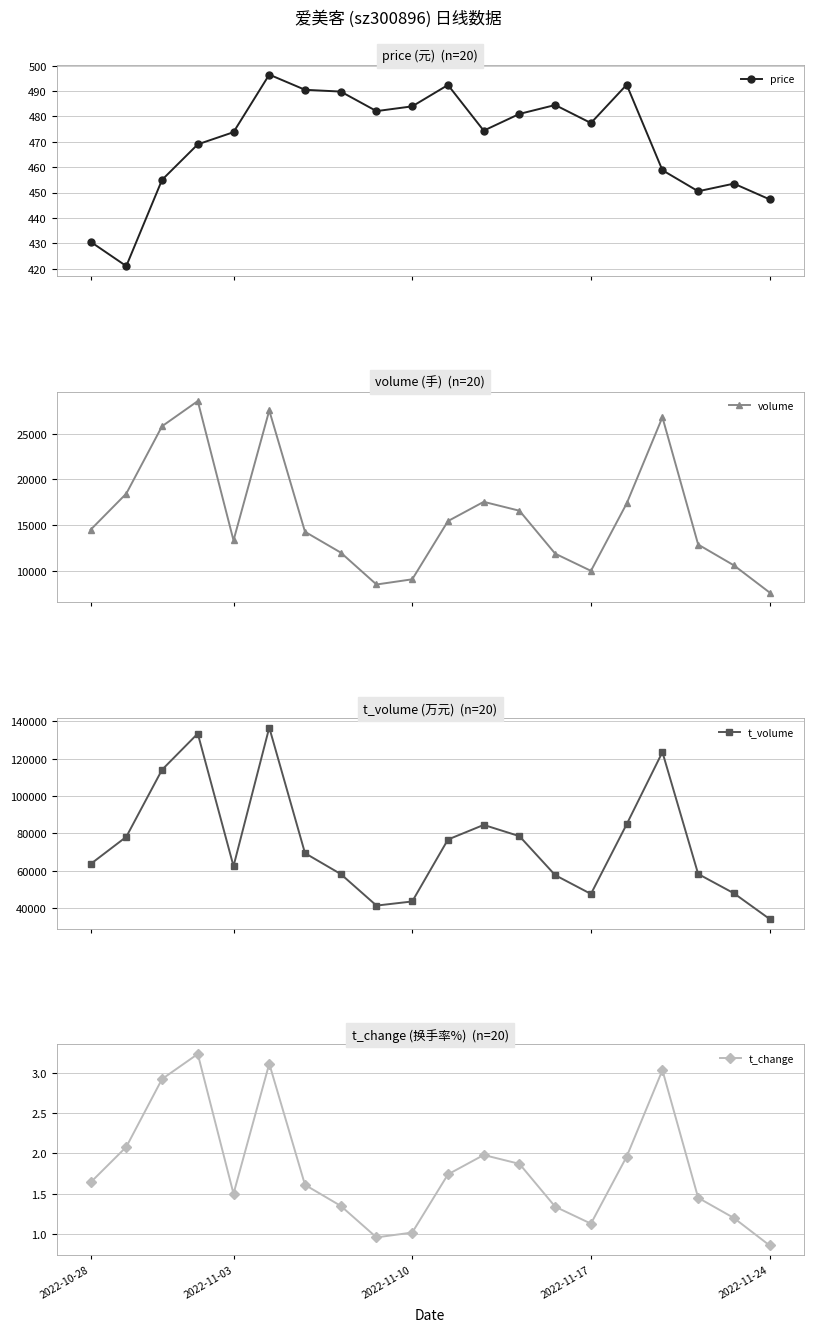

At how many categories does at least one series exceed 46645?

17